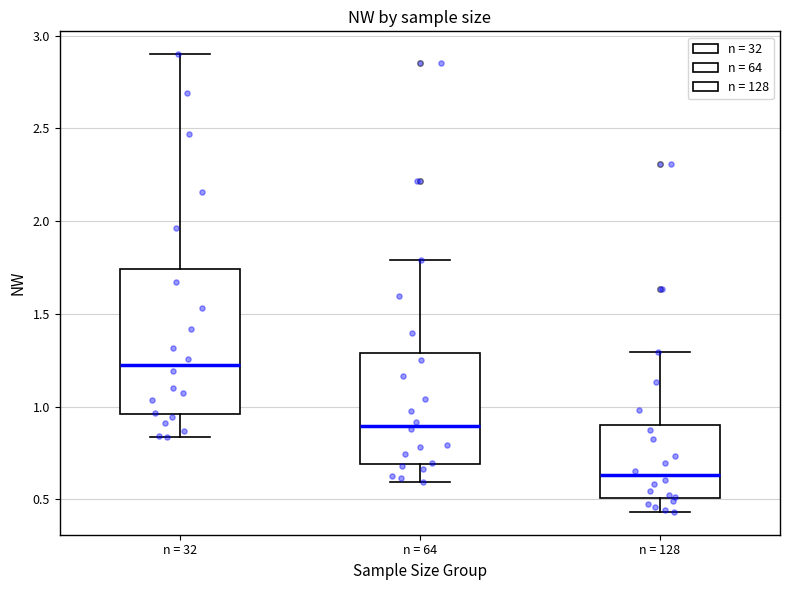

Where does the upper whisker of the box for n = 64 end on the y-axis? The values are not printed on the chart, so give them approximately, as read against the axis.

1.80